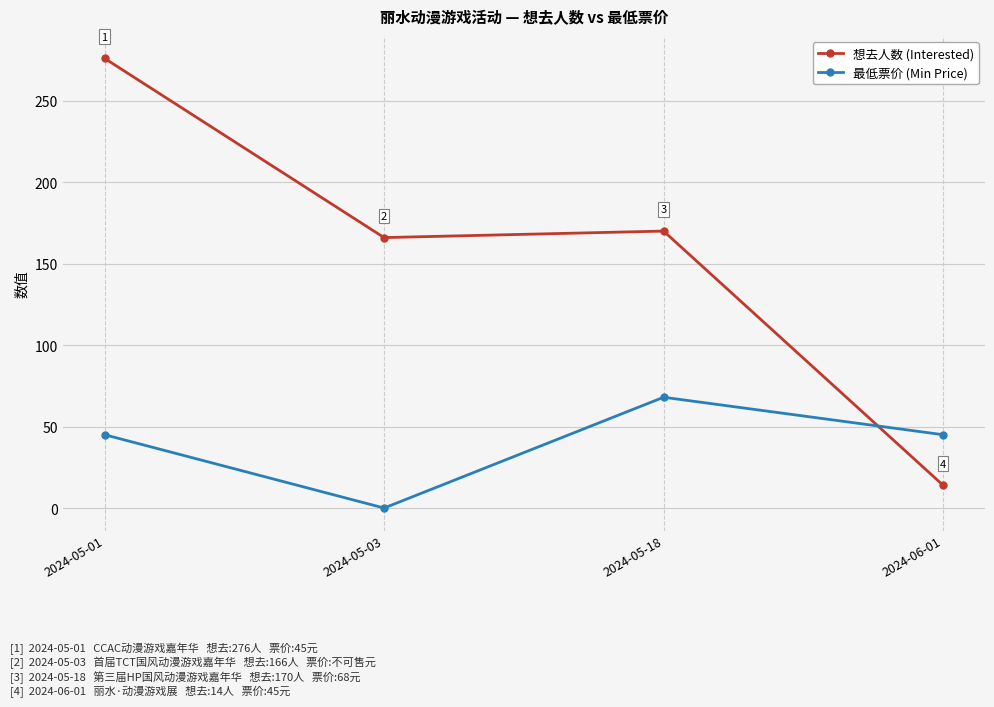

How many lines are shown in the chart?

2